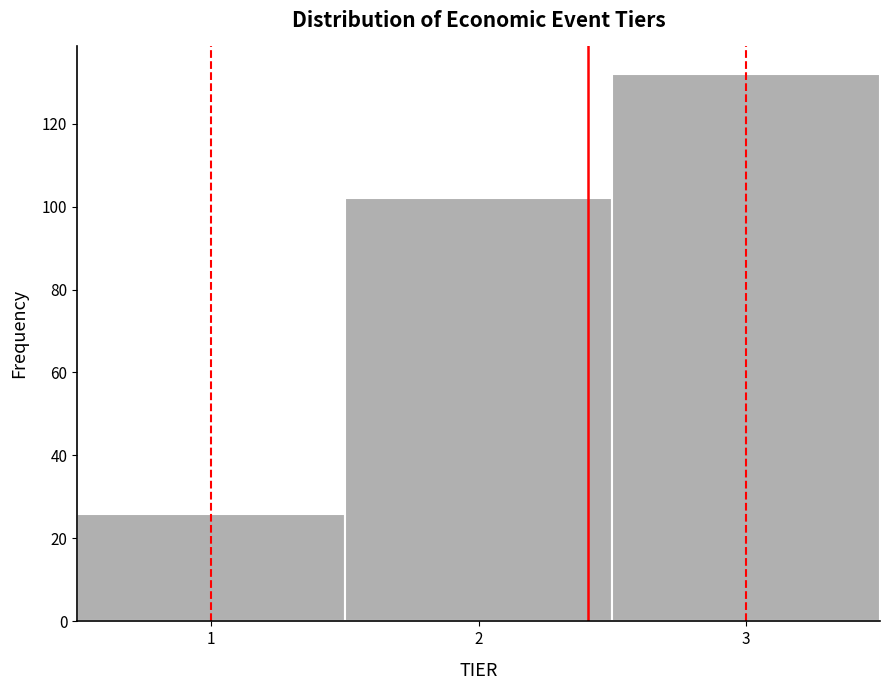

Which range on the x-axis has the tallest bar?

2.5 to 3.5